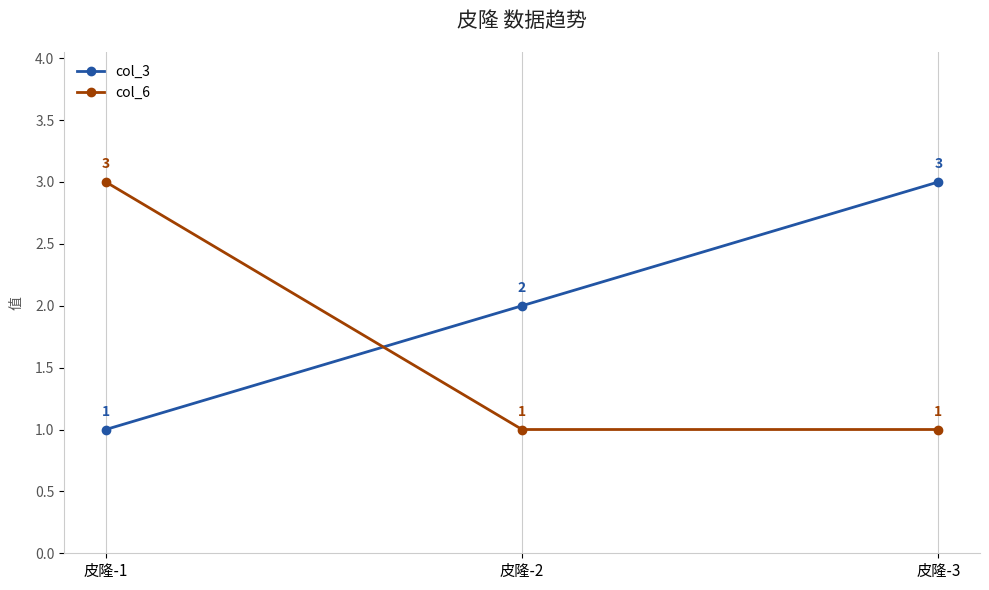

What is the value of the col_3 point at the 3rd from the left?

3